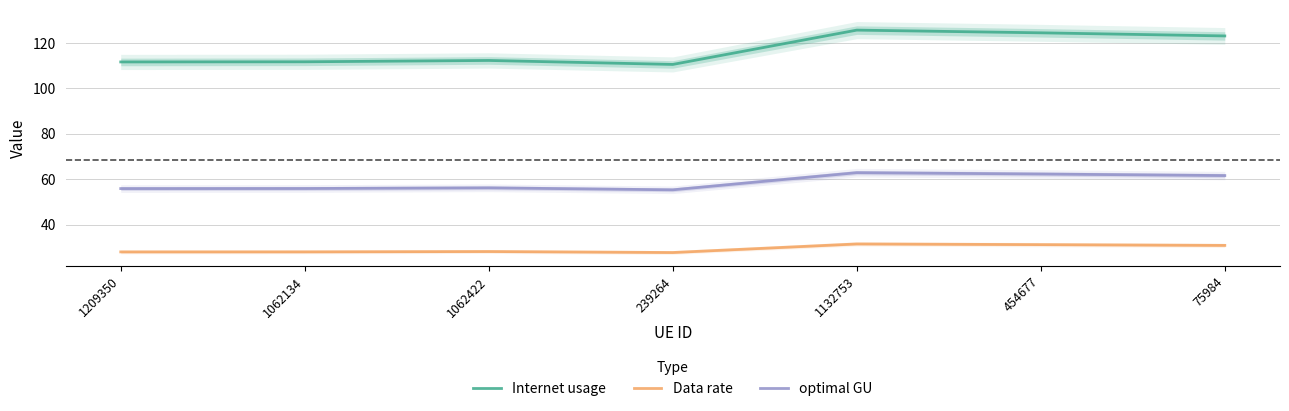

Rank the series by their maximum value, from lowest to highest.

Data rate, optimal GU, Internet usage